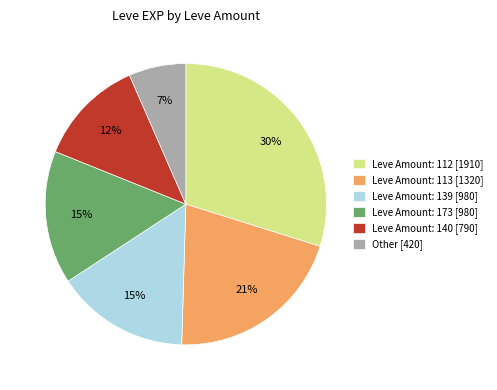

How many slices are in this pie chart?

6